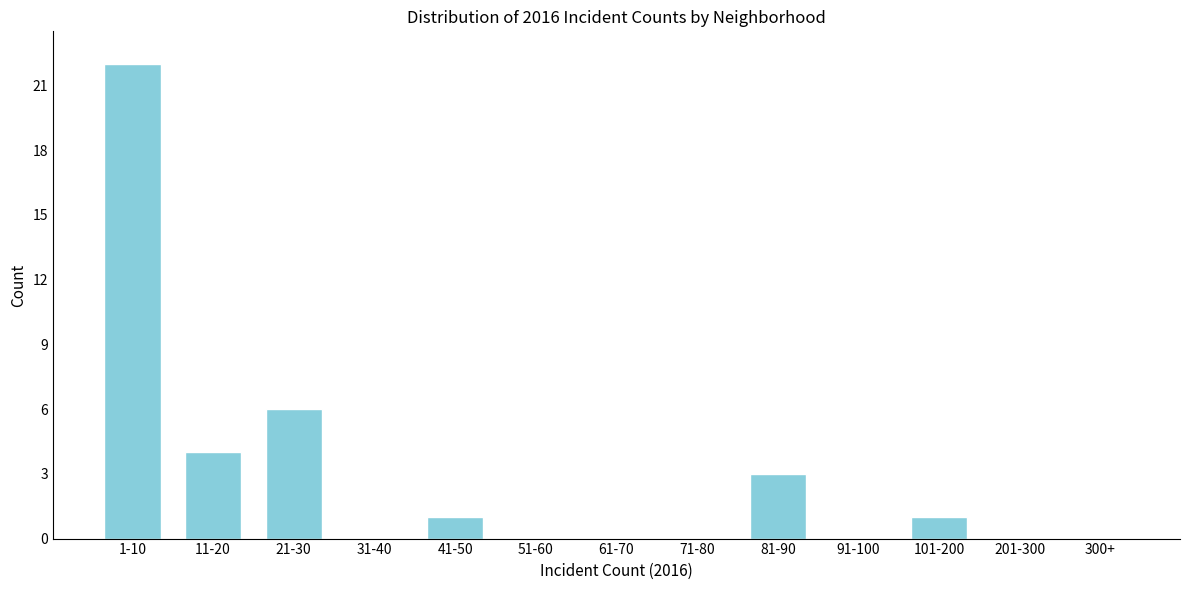

Reading left to right, extract all data points from this chart.

1-10=22	11-20=4	21-30=6	31-40=0	41-50=1	51-60=0	61-70=0	71-80=0	81-90=3	91-100=0	101-200=1	201-300=0	300+=0